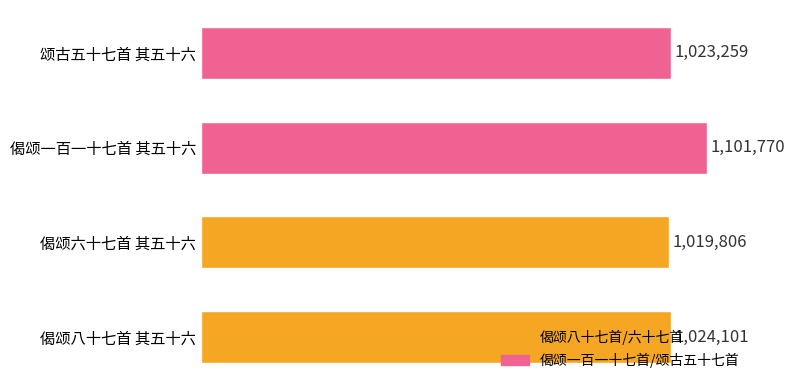

What is the smallest value displayed?

1019806